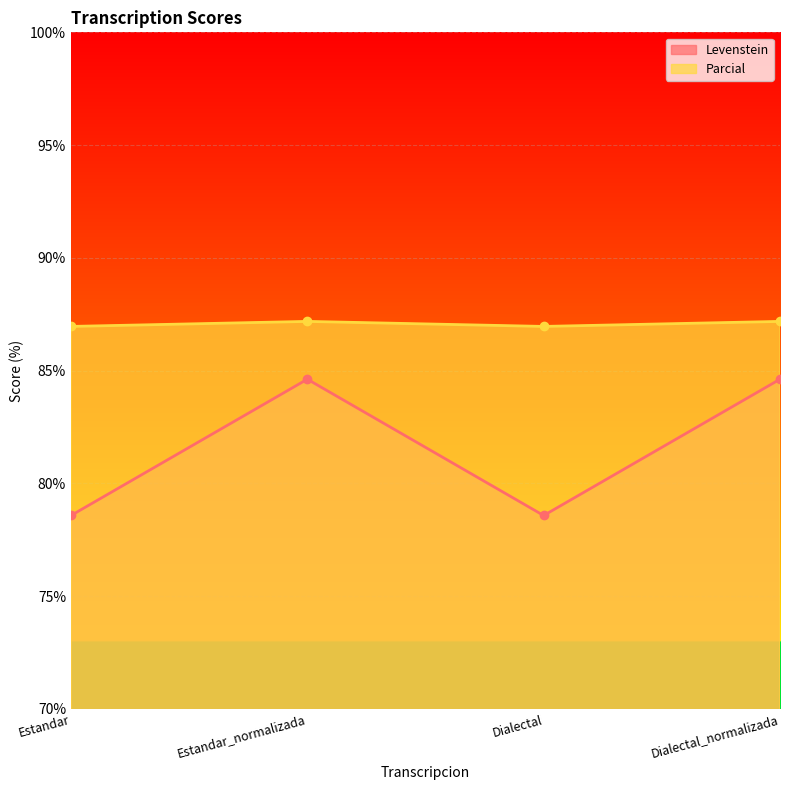

At which label does Parcial first exceed 87?

Estandar_normalizada